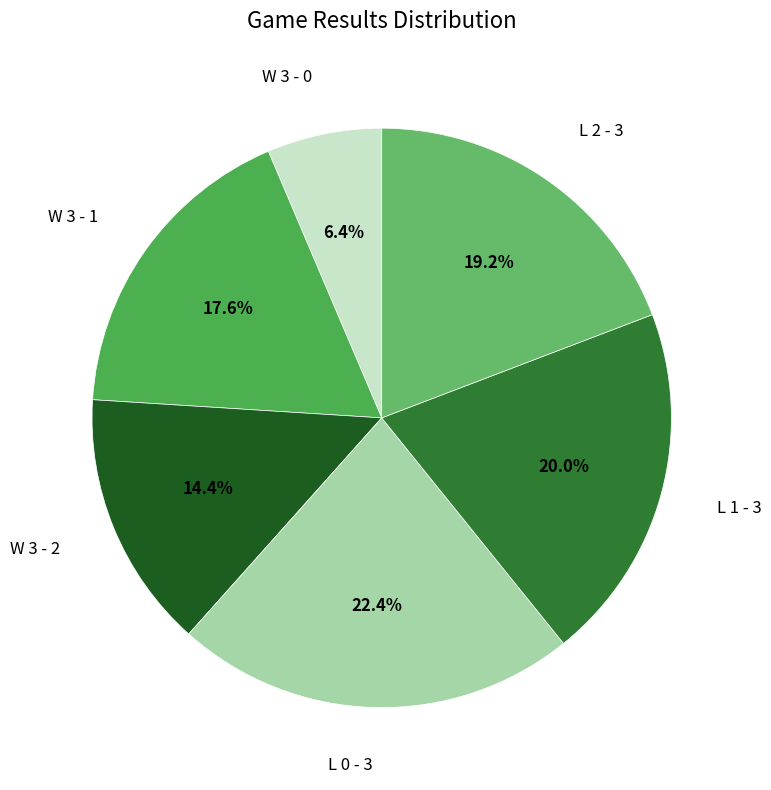

To the nearest percent, what is the difference between the largest and smallest slice percentages?

16%